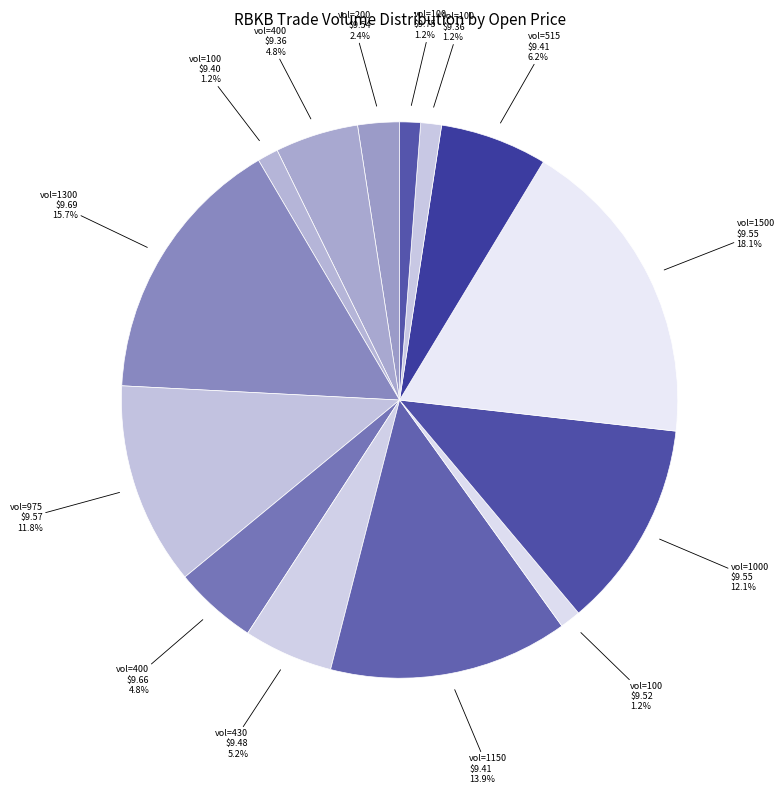

Which category has the smallest portion of the pie?

100